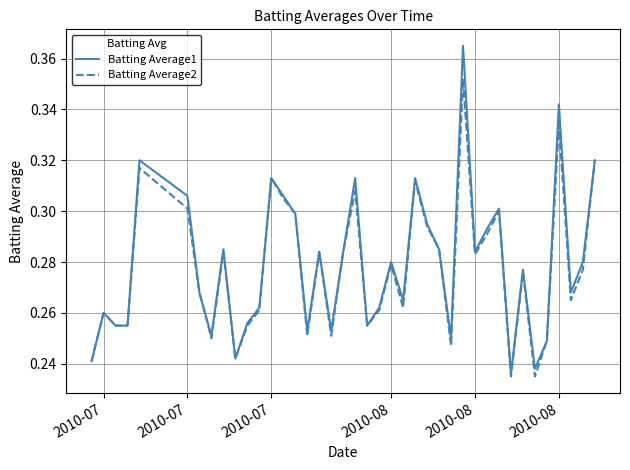

List the series in order of their peak value, lowest first.

Batting Average2, Batting Average1